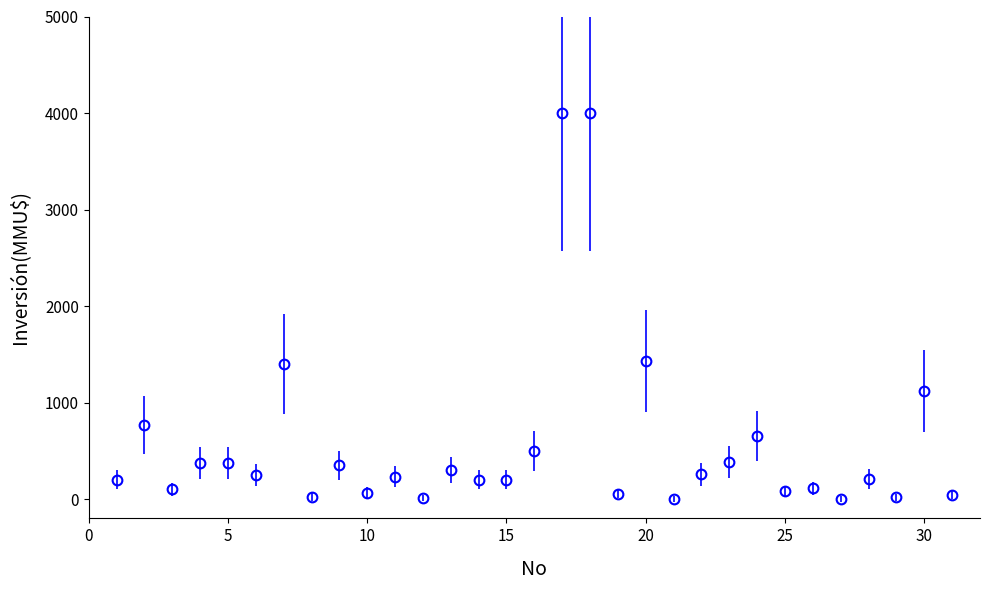

What is the average value?

571